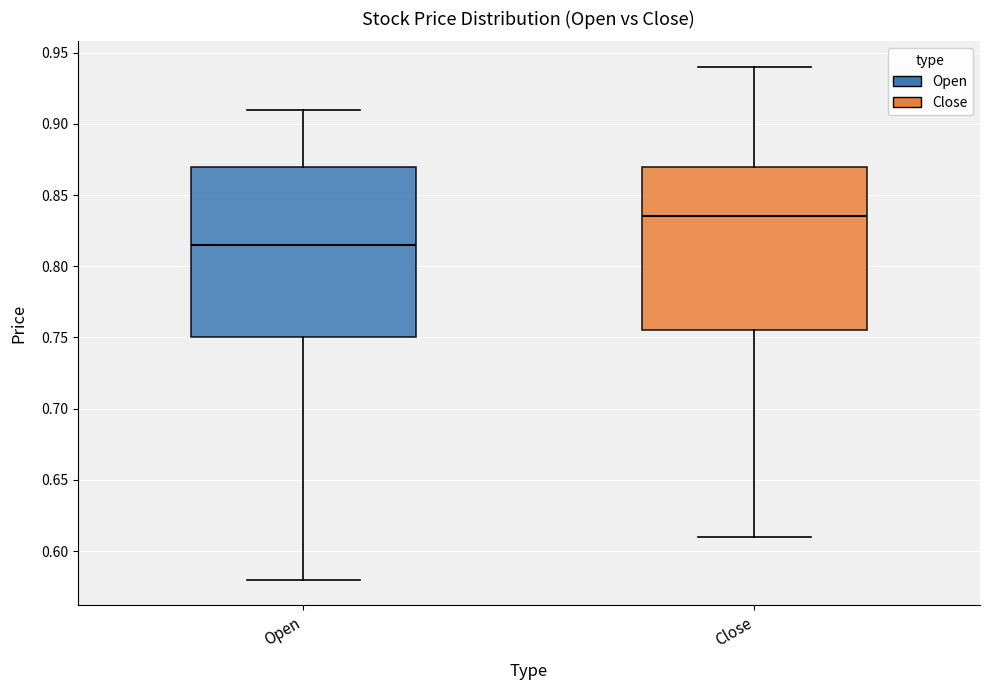

Which box is the tallest, from its lower edge to its upper edge?

Open